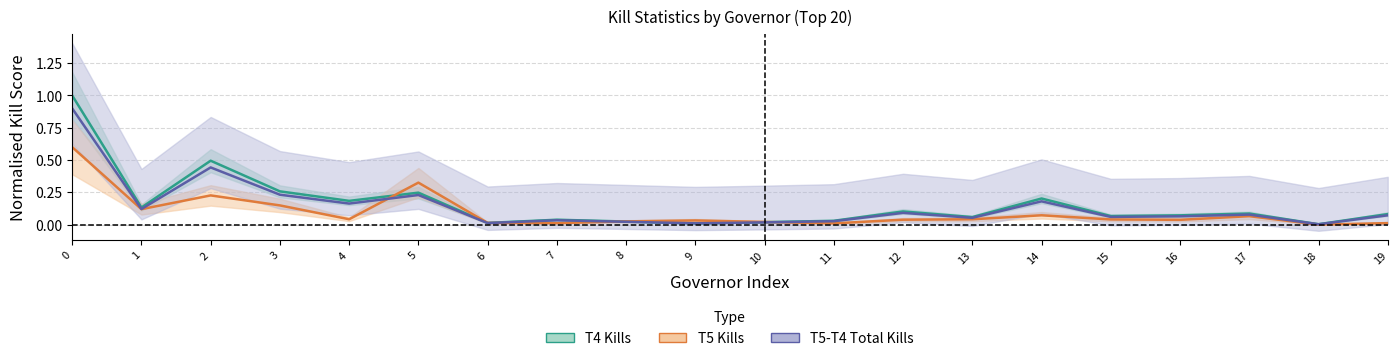

Which series changed the most between 5 and 15?

T5 Kills